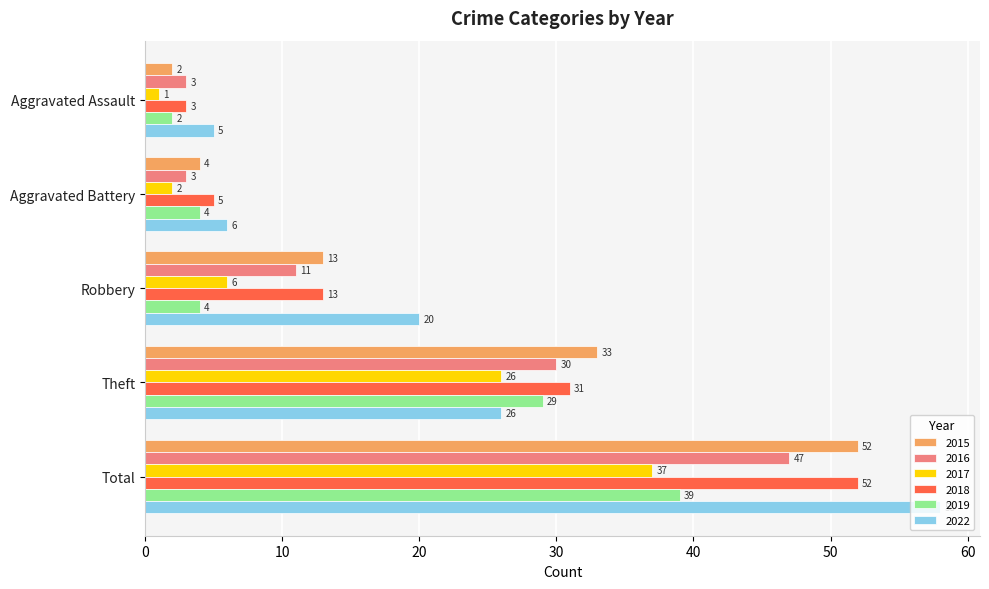

What is the average value of the 2015 series?

21